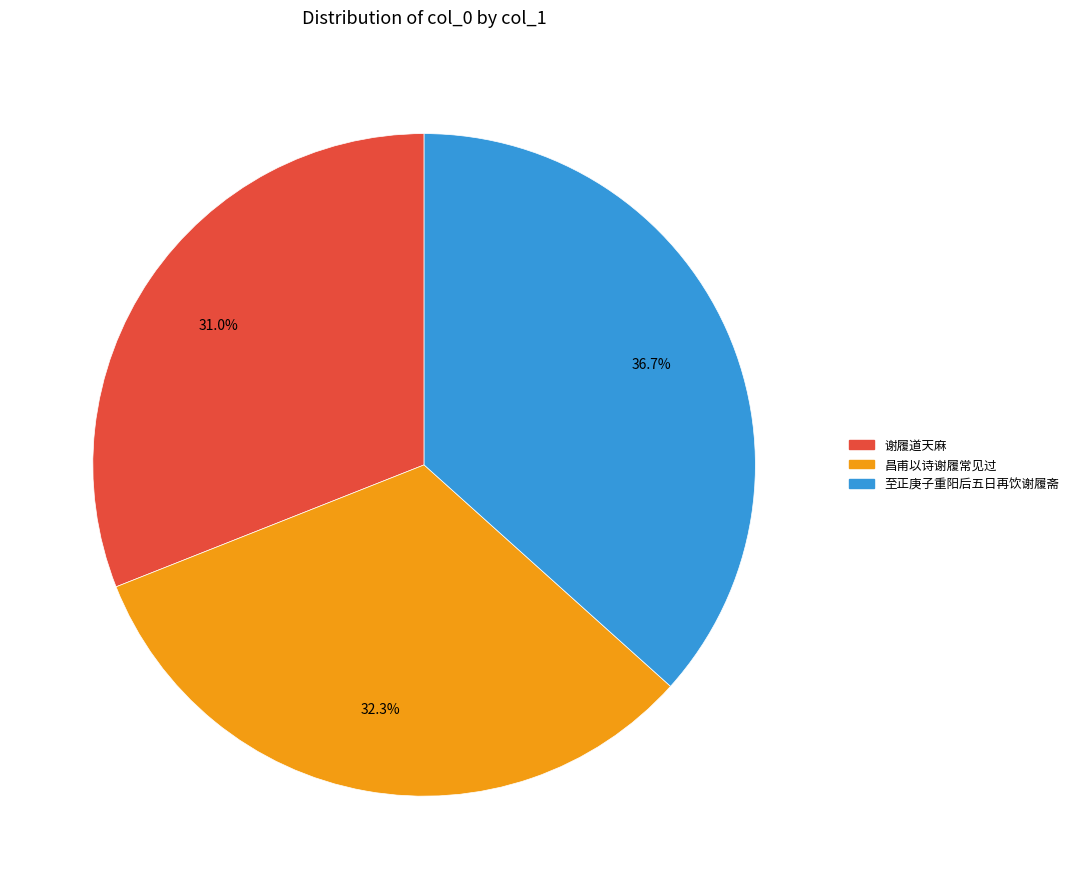

Is there any slice that represents more than half of the pie?

No